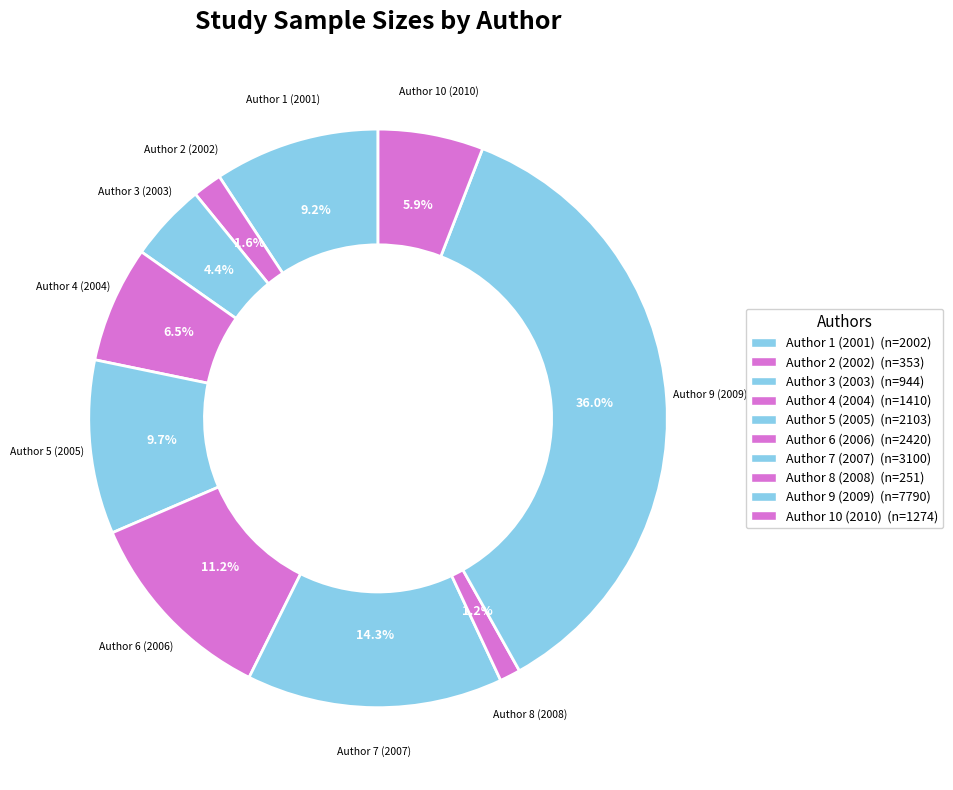

How many segments does this pie chart have?

10